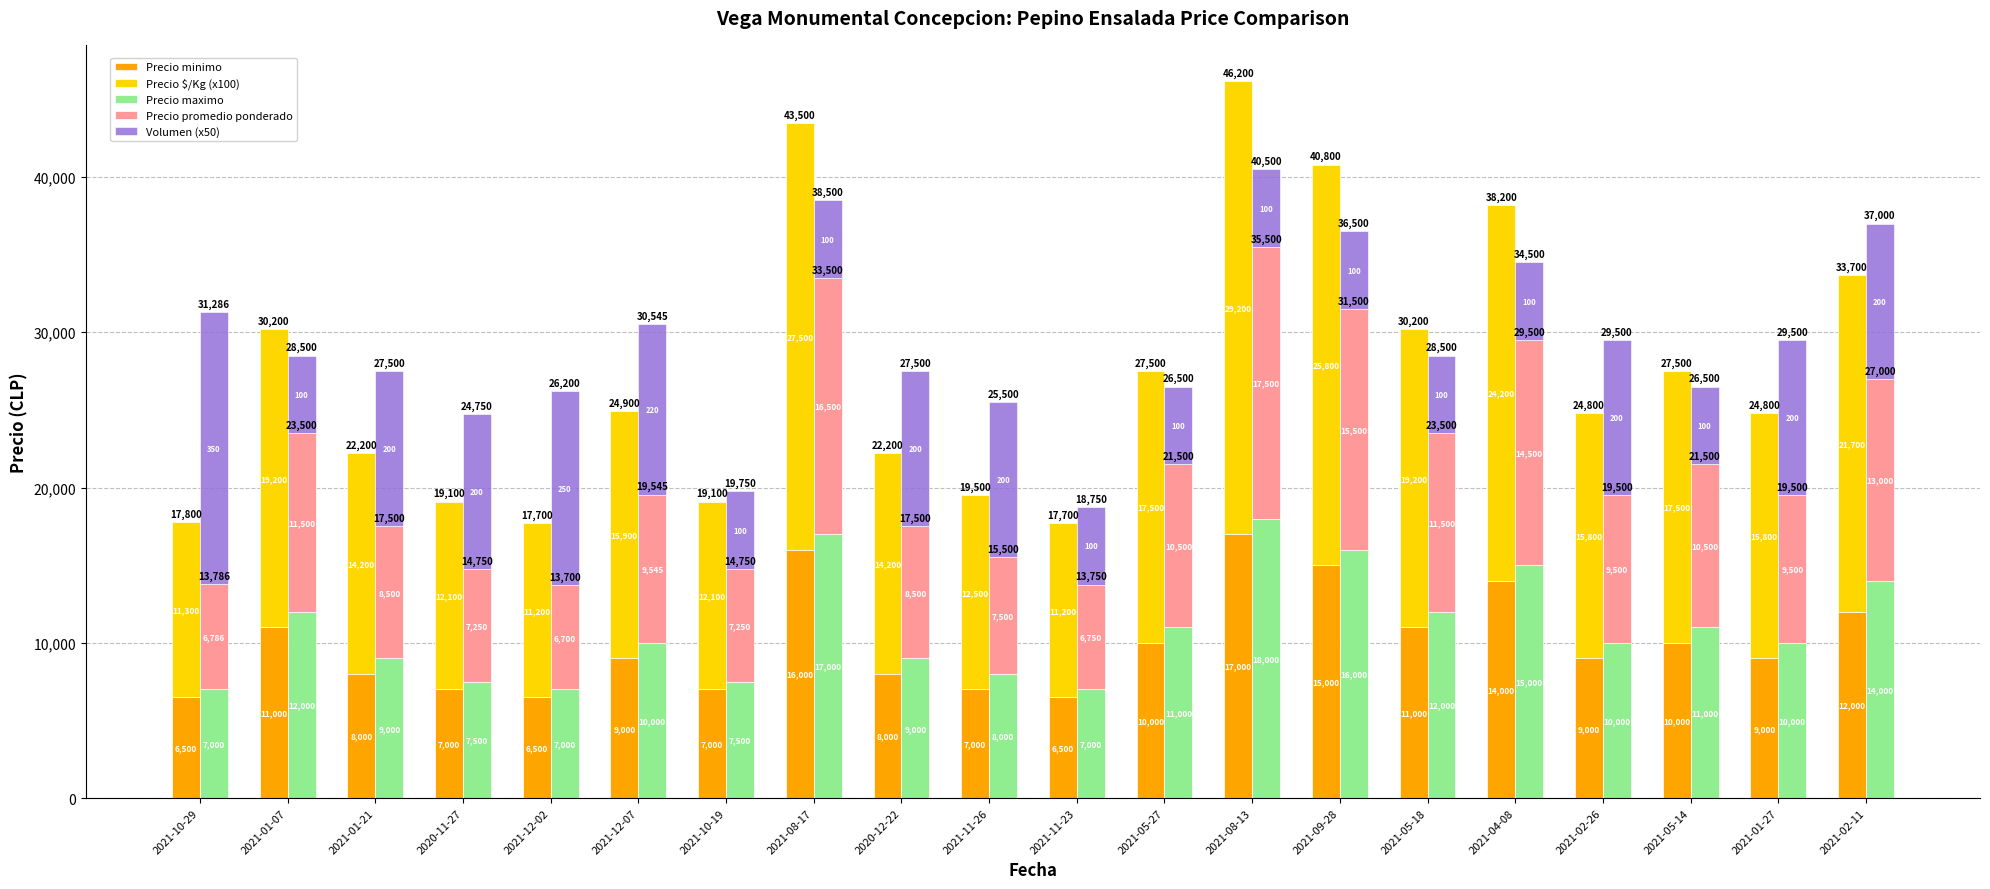

Count the number of data series in this chart.

5